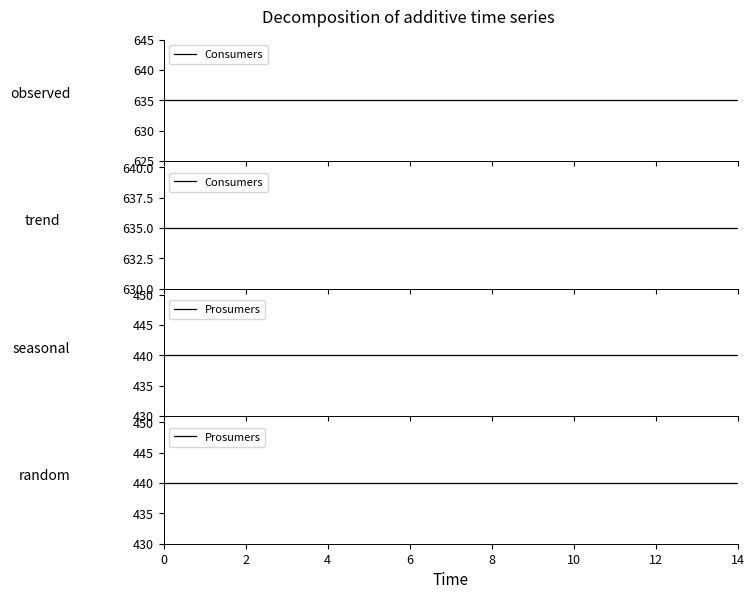

What is the spread (max minus min) of values at 8?

195